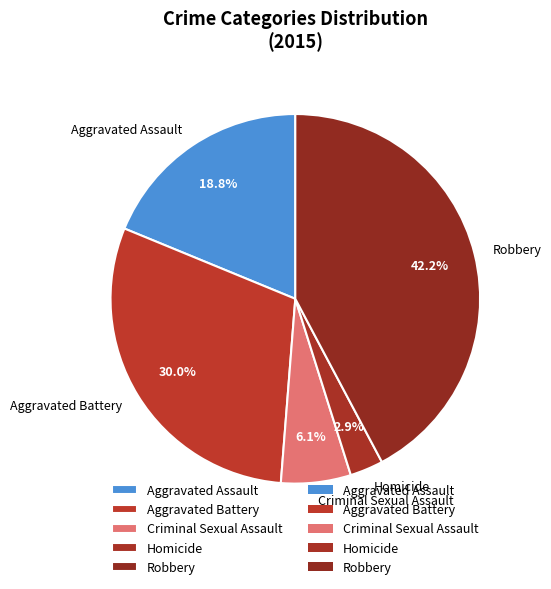

Count the number of slices in the pie.

5